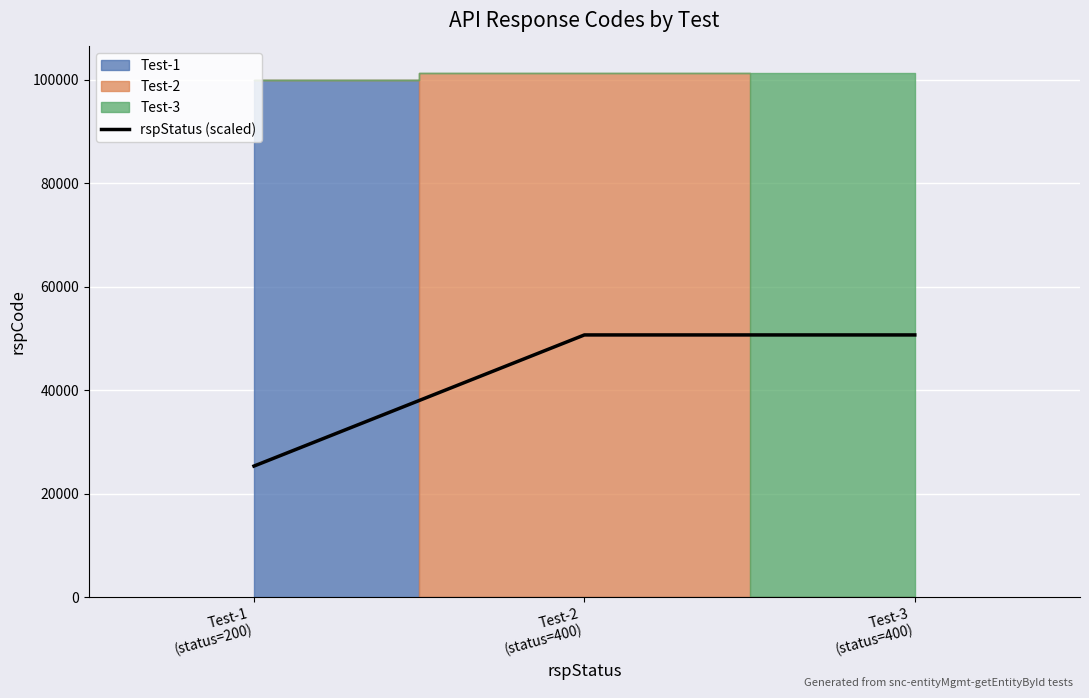

How many values are between 25350 and 50700?

3